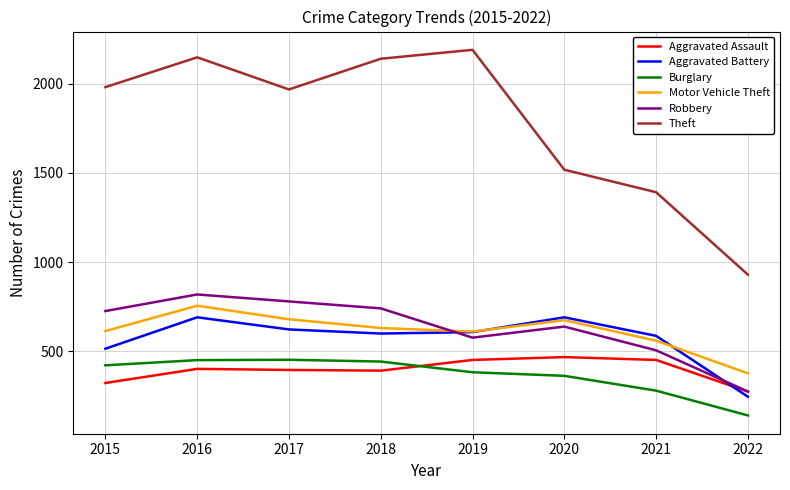

Is the value of Theft at 2019 greater than the value of Aggravated Assault at 2021?

Yes